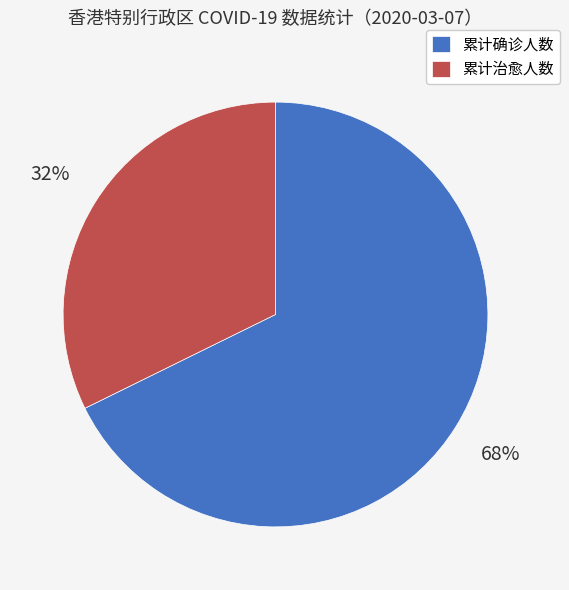

To the nearest percent, what is the combined percentage of 累计确诊人数 and 累计治愈人数?

100%